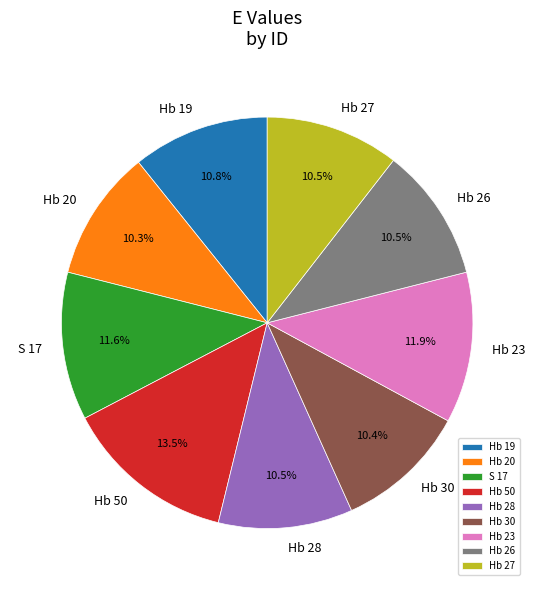

The Hb 20 slice represents 10% of the pie. True or false?

True